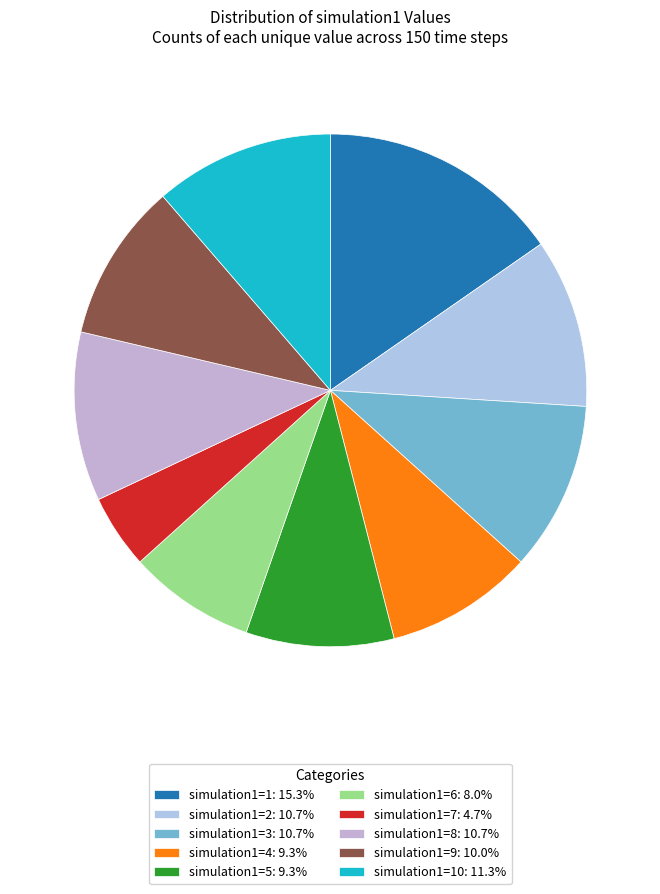

How many segments does this pie chart have?

10